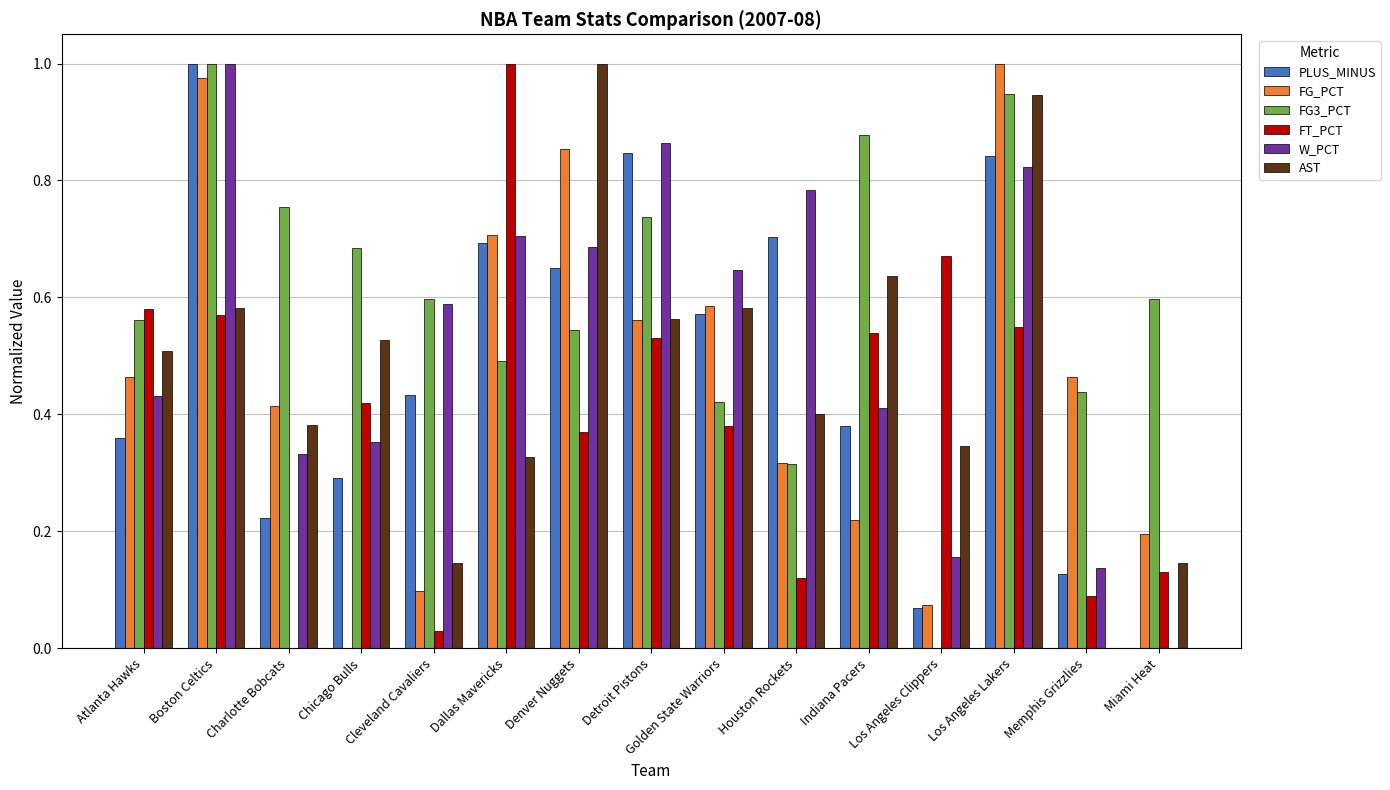

Which category has the highest value in the FT_PCT series?

Dallas Mavericks